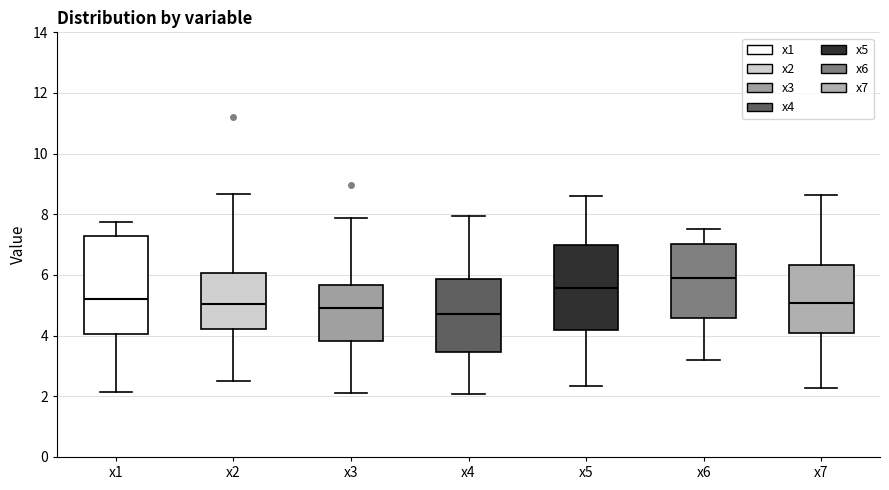

Comparing the boxes themselves (not the whiskers), which one is the tallest?

x1